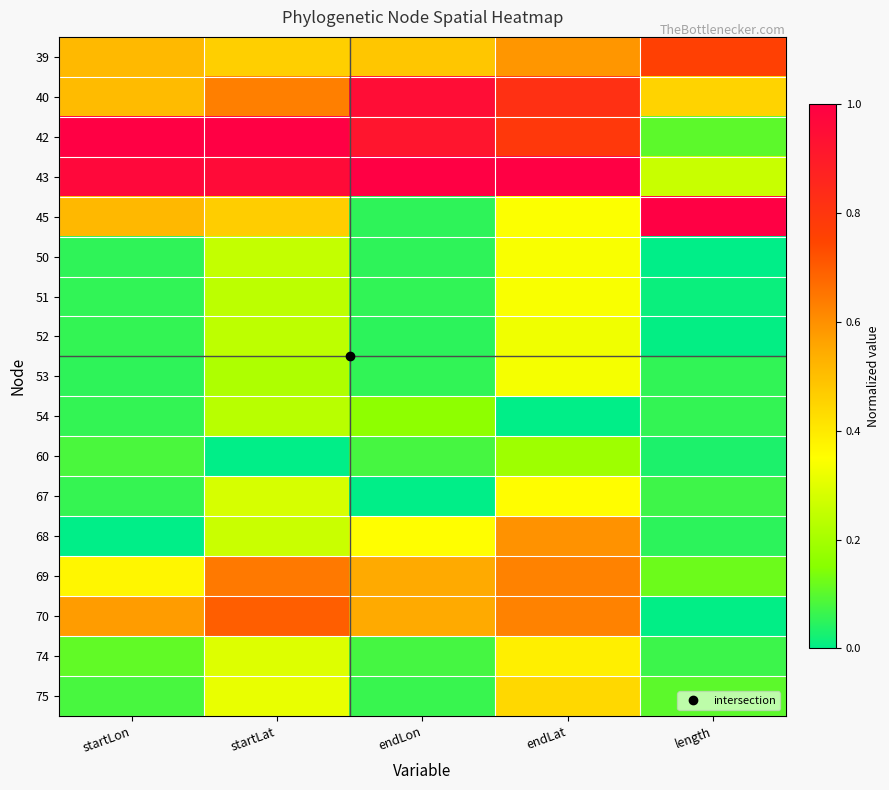

Which series has the largest total across all categories?

43